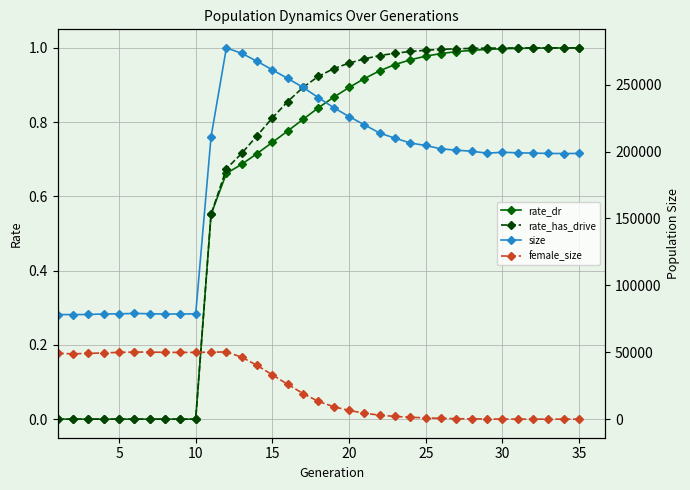

What is the maximum value shown in the chart?

277526.0